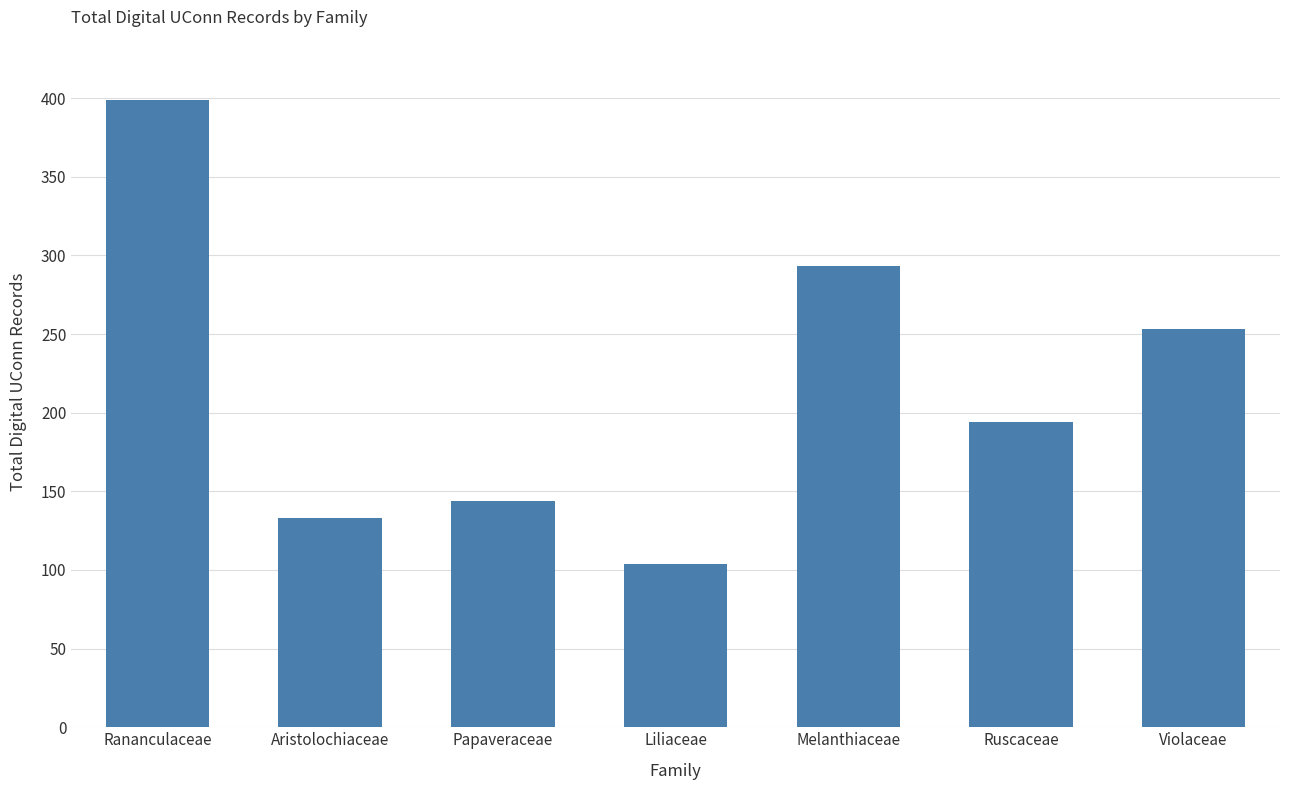

Are the bars grouped side by side (vs. stacked)?

No